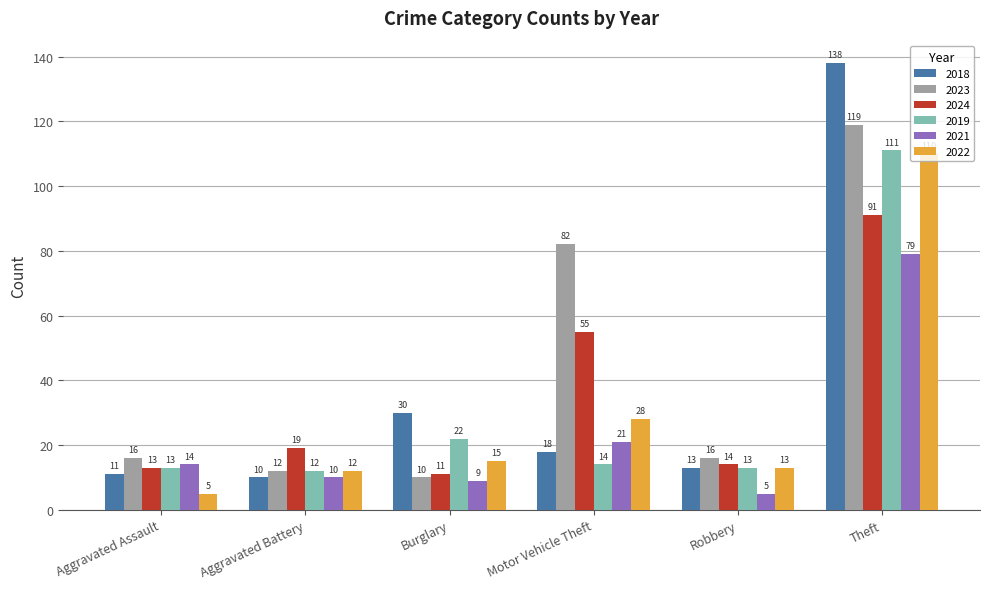

What are all the series names shown in the legend?

2018, 2023, 2024, 2019, 2021, 2022